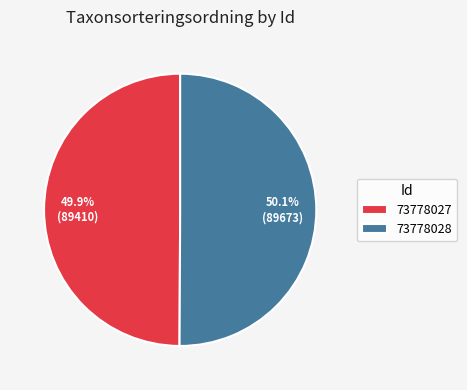

Does any single category account for the majority?

Yes